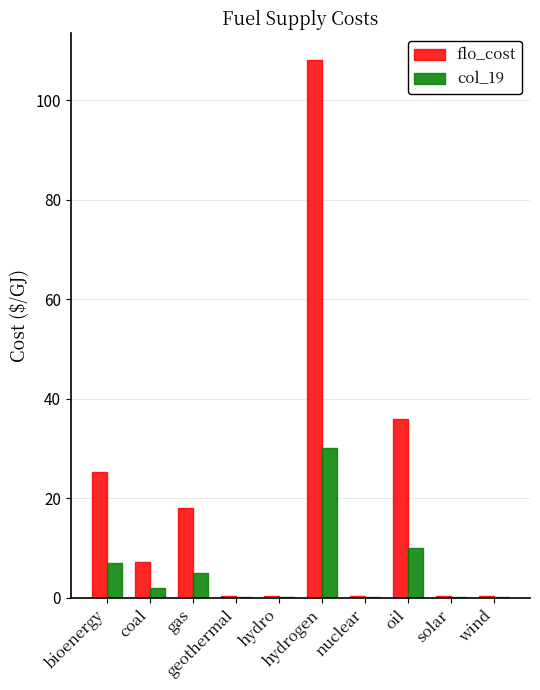

Is it true that flo_cost equals 18.0 at gas?

True